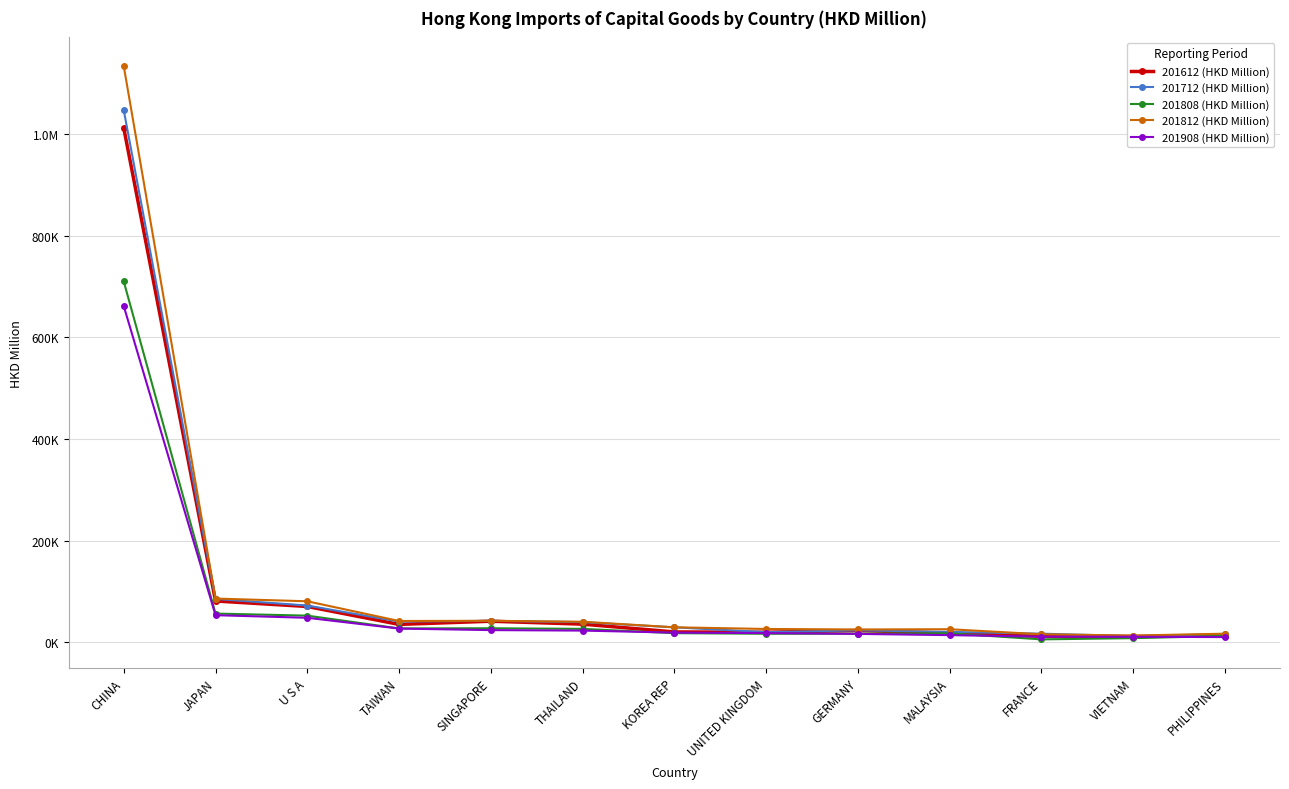

True or false: 201908 (HKD Million) has more than 0 points higher than both neighbors.

False